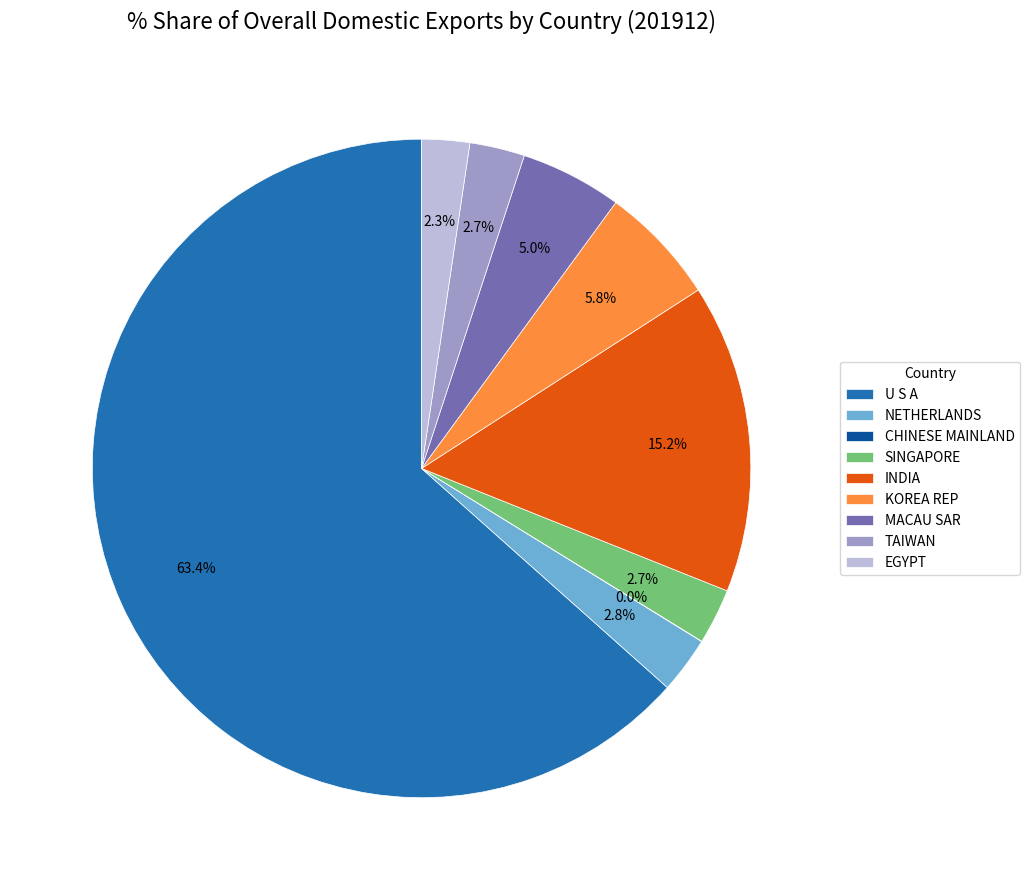

Do U S A and SINGAPORE together represent more than half of the pie?

Yes